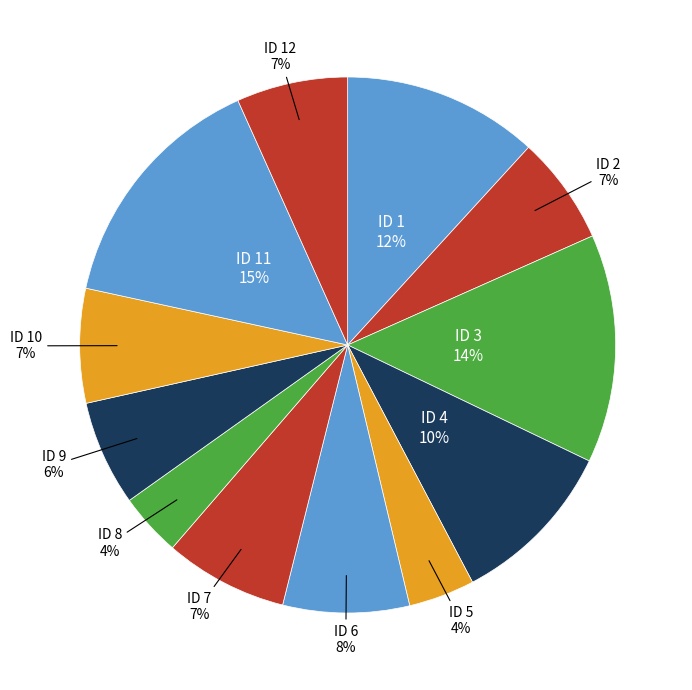

How many segments does this pie chart have?

12